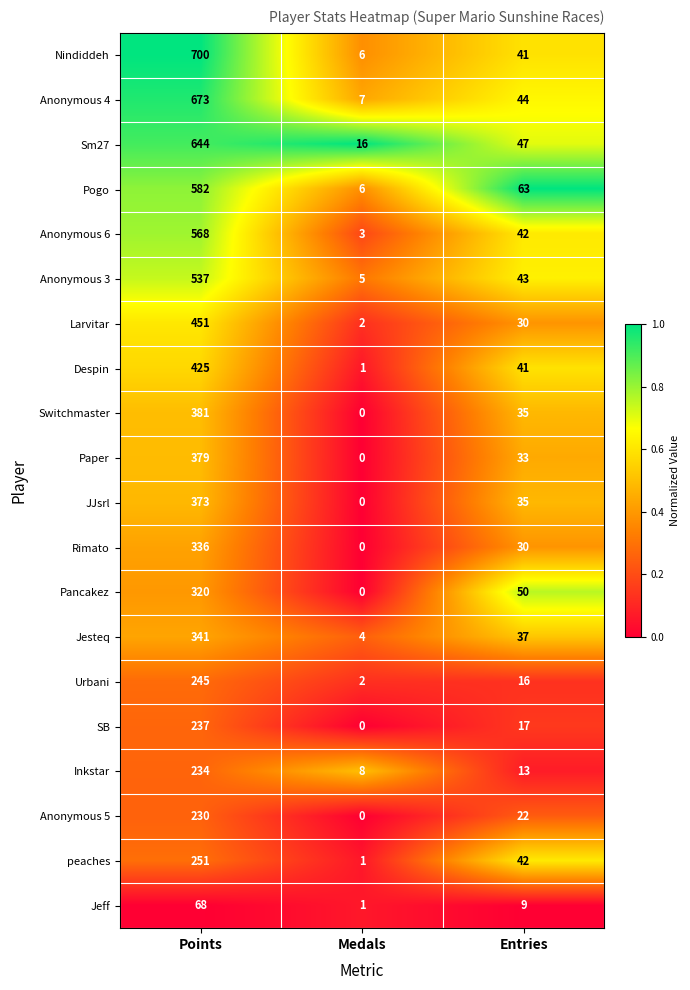

Is it true that peaches equals 66 at Entries?

False